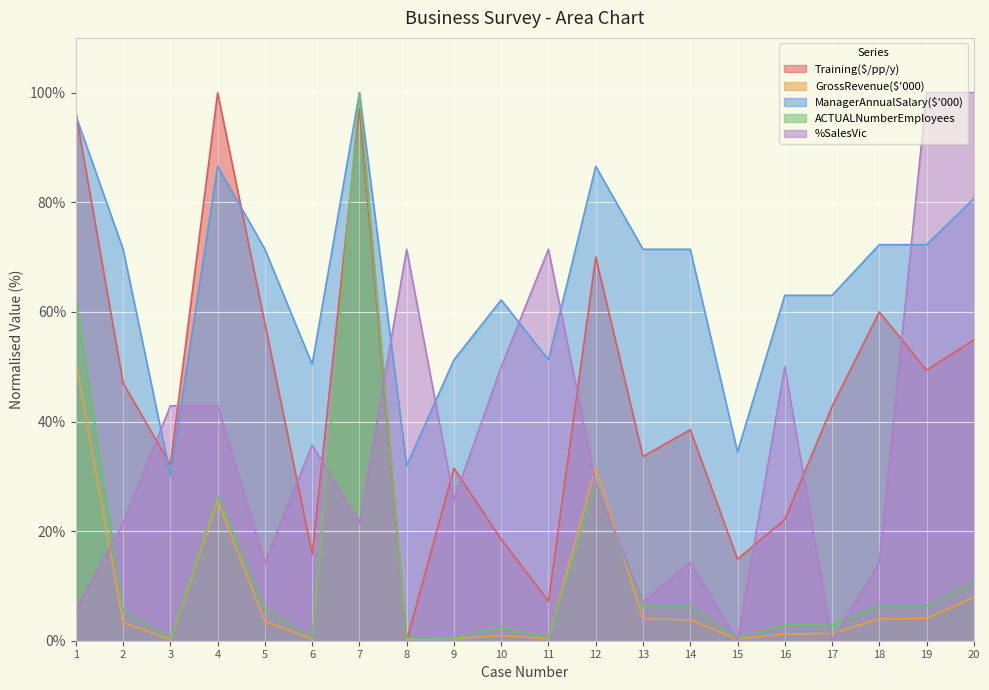

The value of Training($/pp/y) at 19 is 83.2. True or false?

False